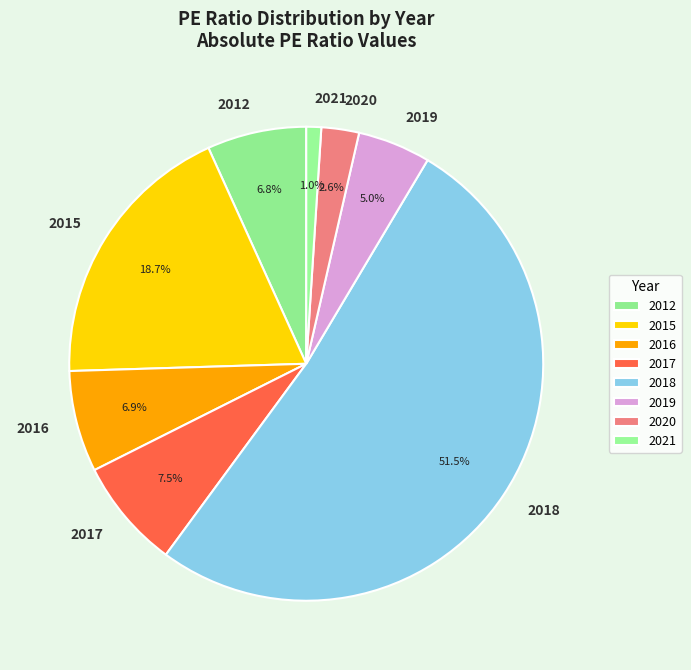

Is it true that 2012 is 13% of the pie?

False